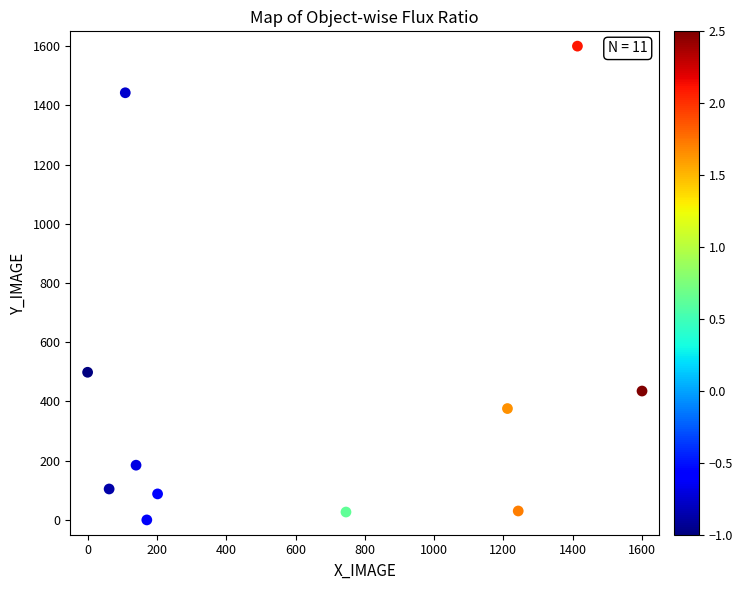

What is the range of Y values (max minus min)?

1600.0